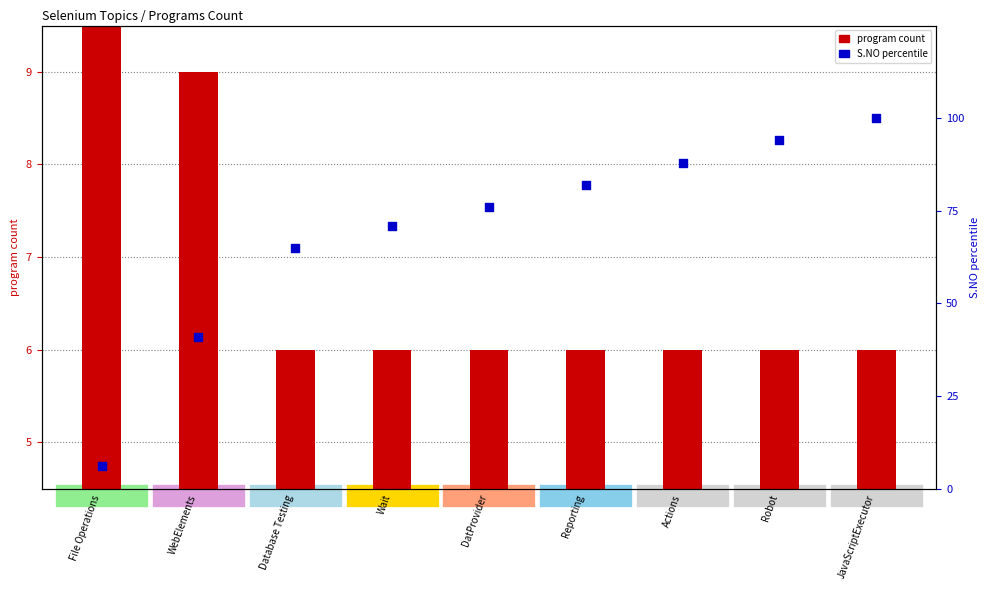

At which category is the sum across all series the highest?

JavaScriptExecutor